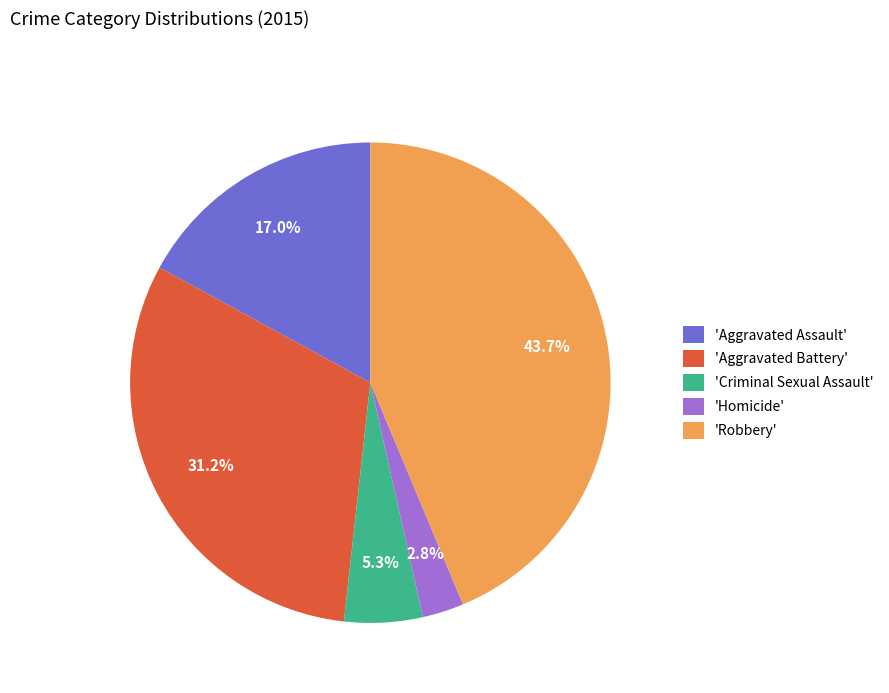

What is the total percentage of 'Criminal Sexual Assault' and 'Robbery'?

49.0%